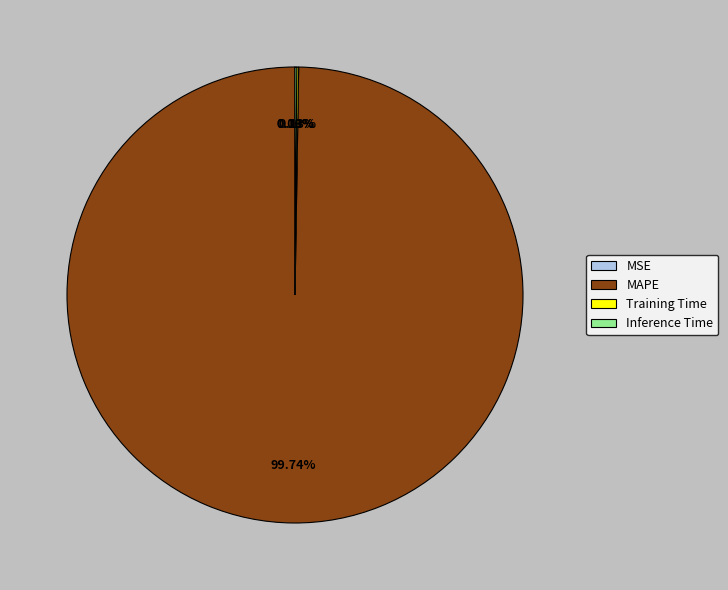

What is the majority slice?

MAPE